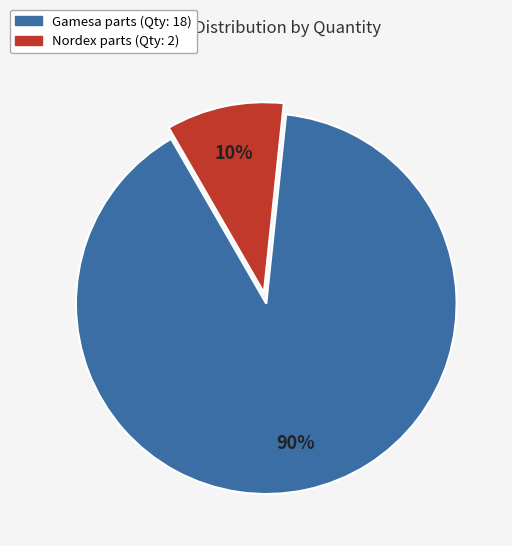

To the nearest percent, what is the difference between the largest and smallest slice percentages?

80%